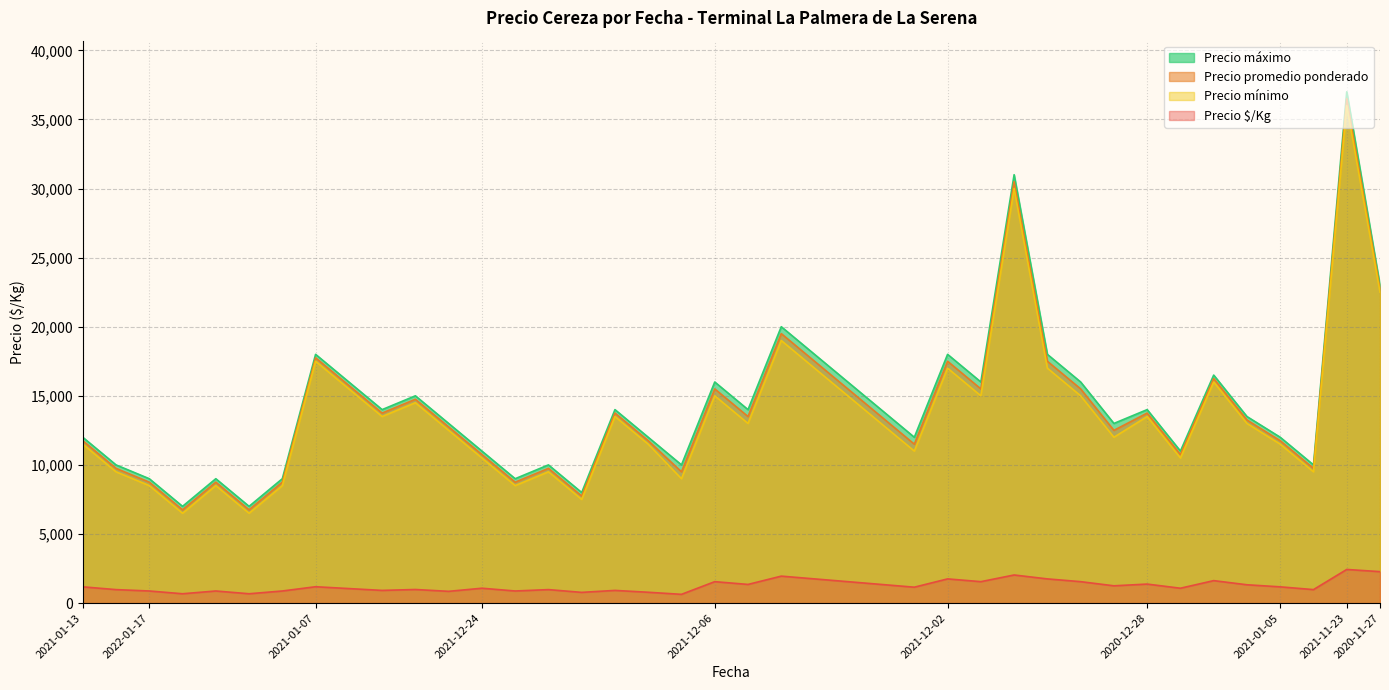

What is the sum of the Precio $/Kg values at 2021-01-07 and 2022-01-17?

1925